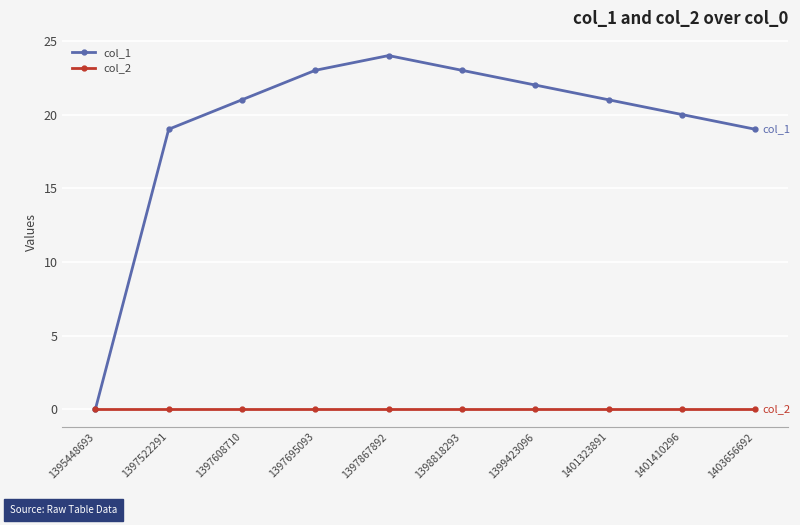

List the series in order of their peak value, highest first.

col_1, col_2